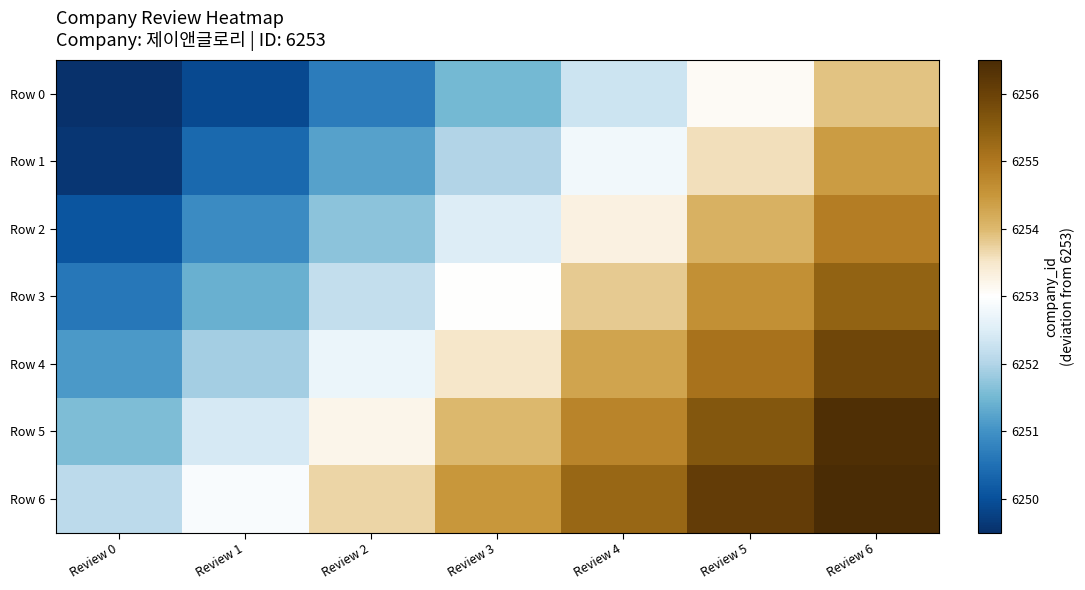

At which category is the sum across all series the highest?

Review 6